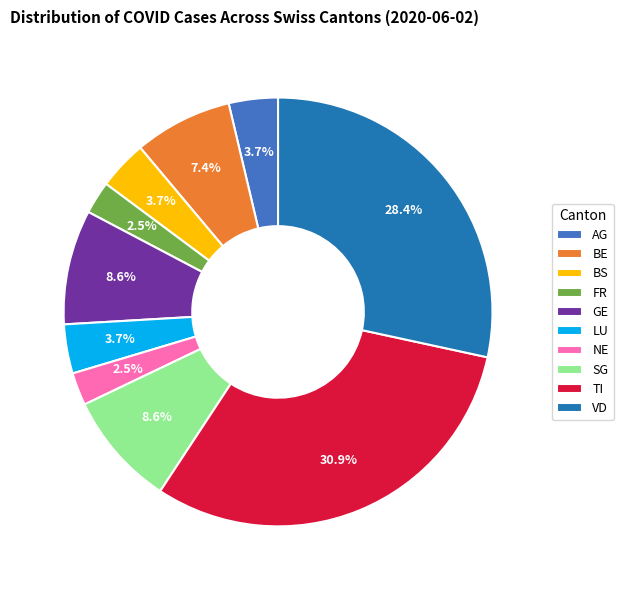

To the nearest percent, what is the difference between the largest and smallest slice percentages?

28%